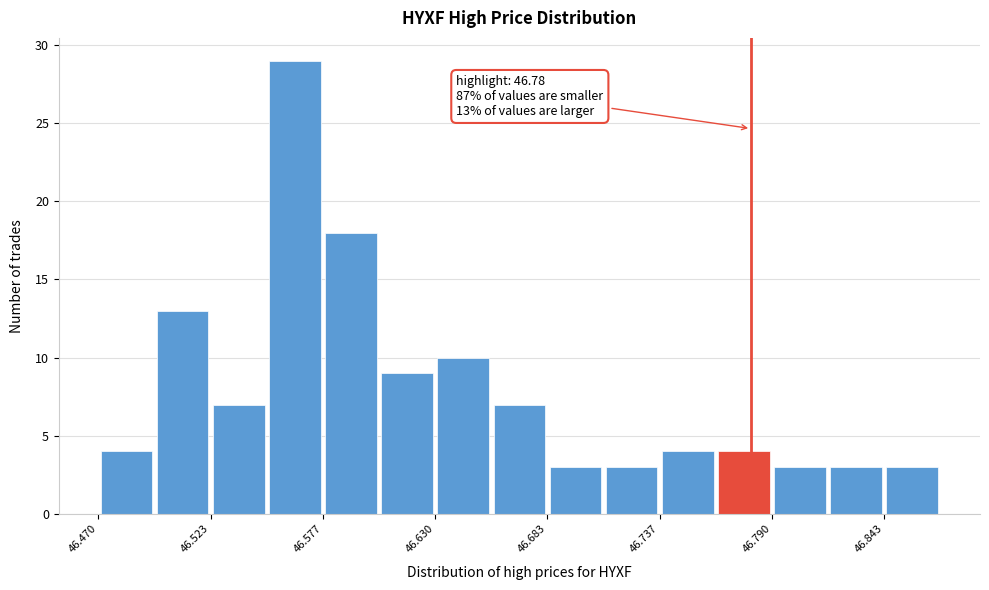

Read against the x-axis, roughly where is the centre of the tallest bar?

46.56